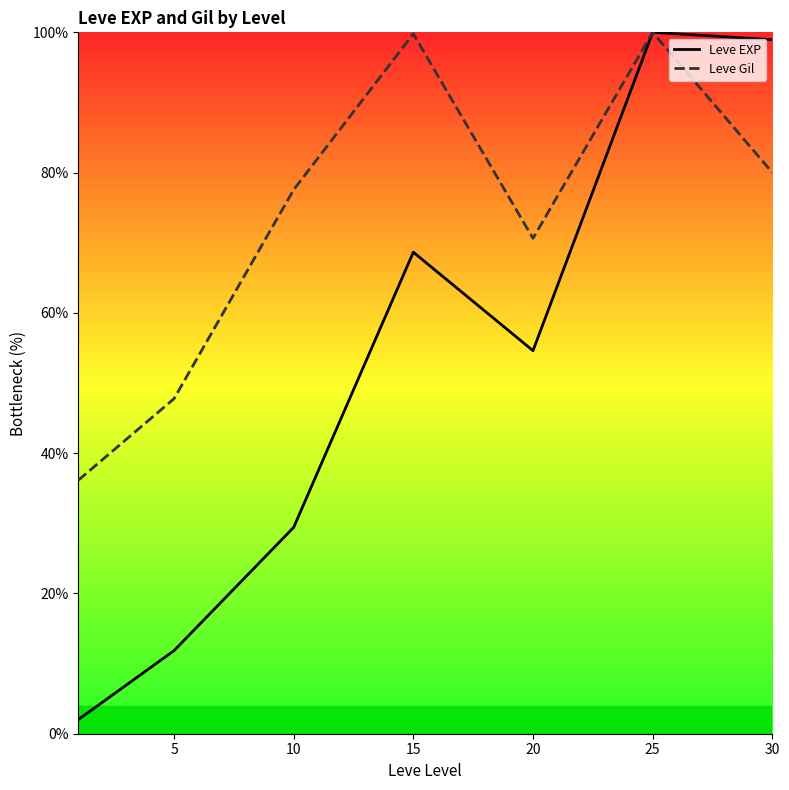

Which series has the largest total across all categories?

Leve Gil